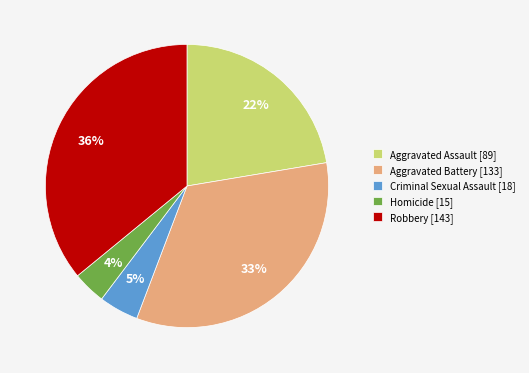

Rank the categories by value from lowest to highest.

Homicide, Criminal Sexual Assault, Aggravated Assault, Aggravated Battery, Robbery